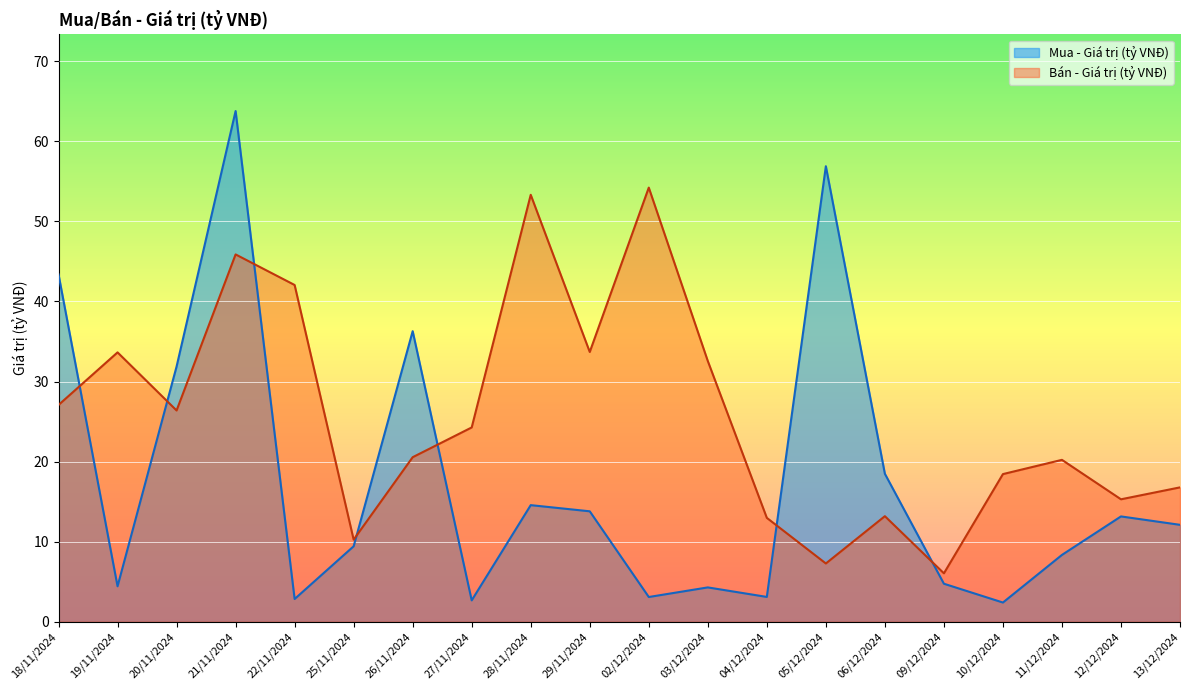

What position from the left is 25/11/2024?

6